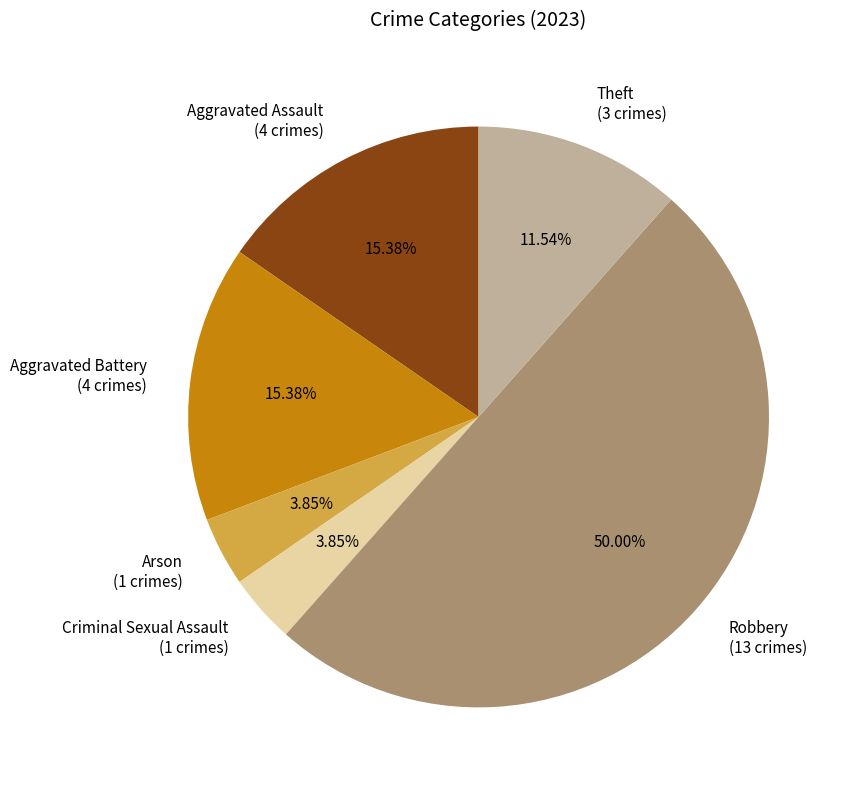

What is the total percentage of Robbery and Theft?

61.5%